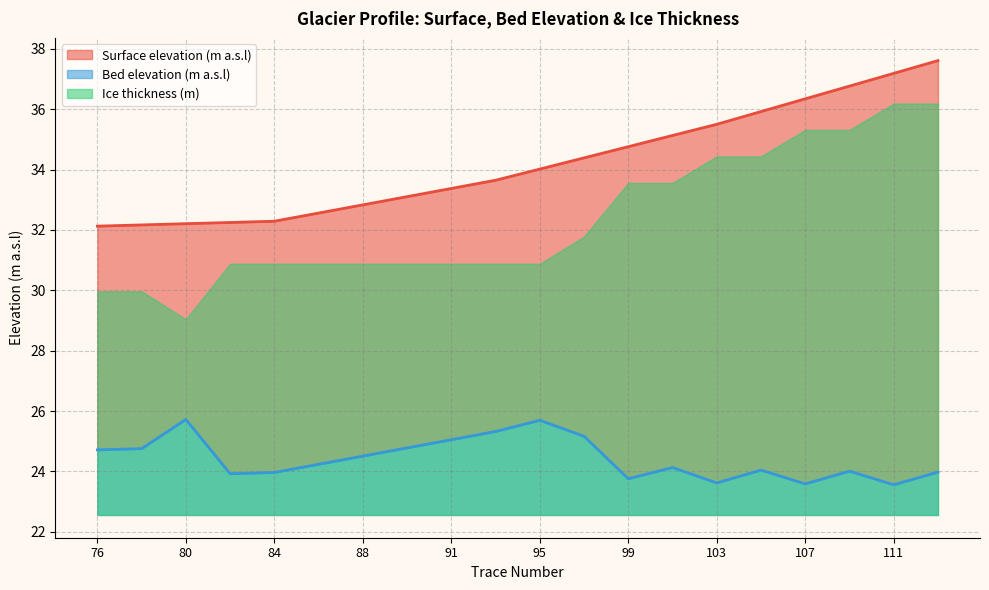

What is the sum of all Bed elevation (m a.s.l) values?

488.6